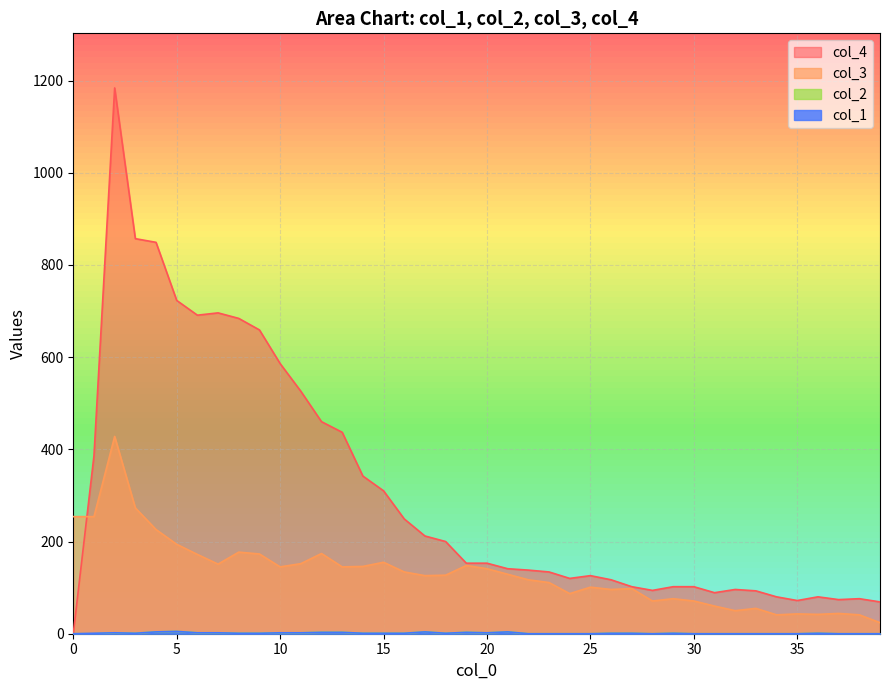

How many interior local peaks does the col_1 series have?

7